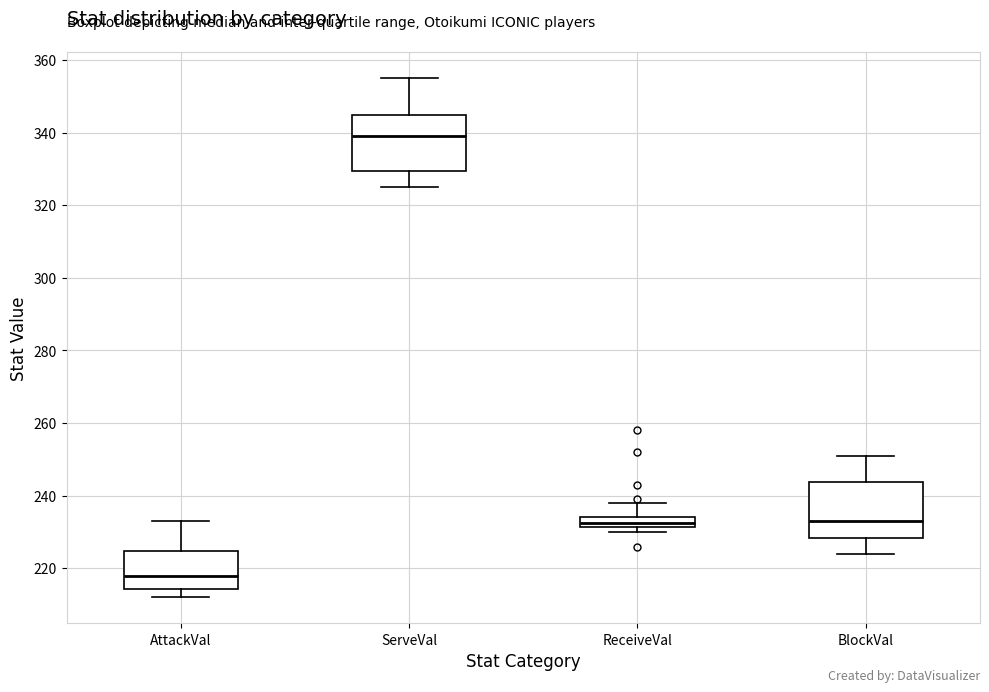

Where does the upper whisker of the box for ServeVal end on the y-axis? The values are not printed on the chart, so give them approximately, as read against the axis.

356